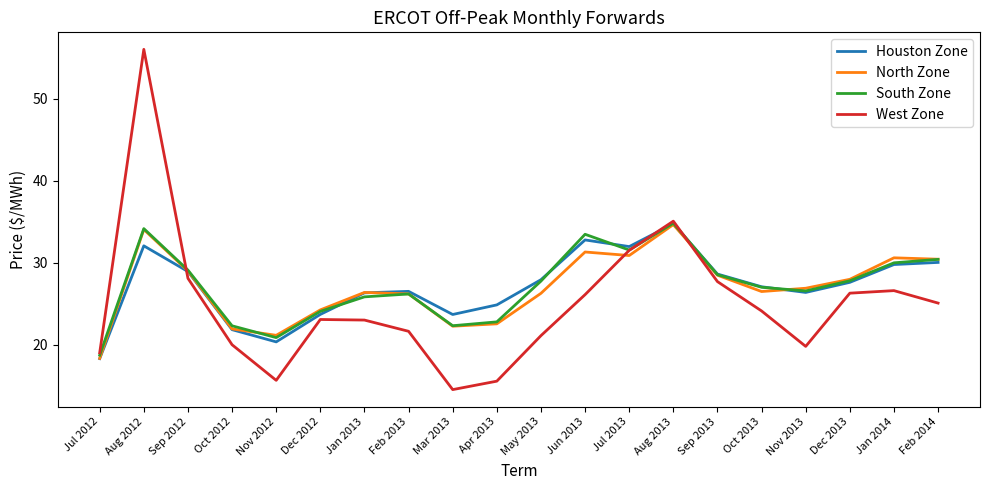

What is the sum of the North Zone values at Mar 2013 and Sep 2013?

50.8